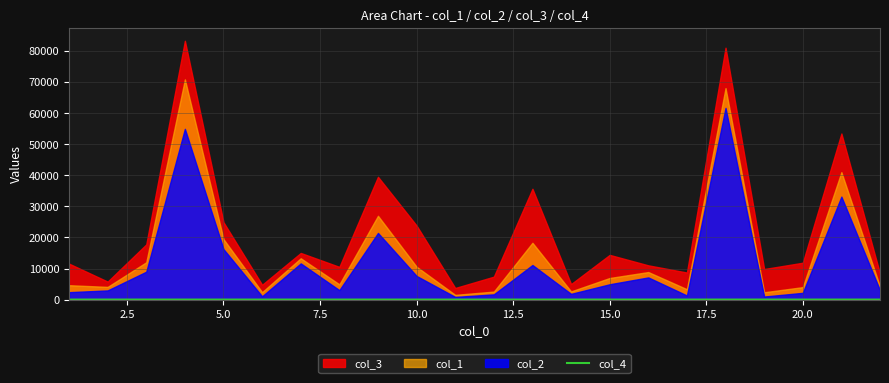

The value at 2.5 is 27. True or false?

False